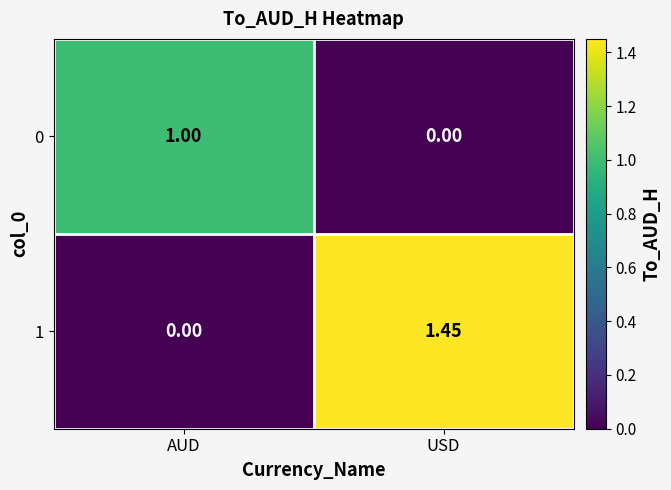

List the series in order of their peak value, highest first.

1, 0